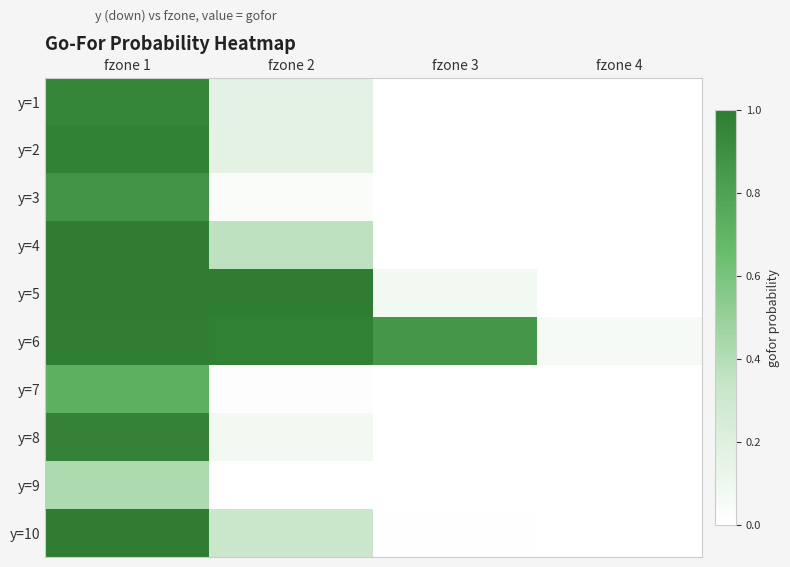

Between fzone 3 and fzone 2, which is larger?

fzone 2